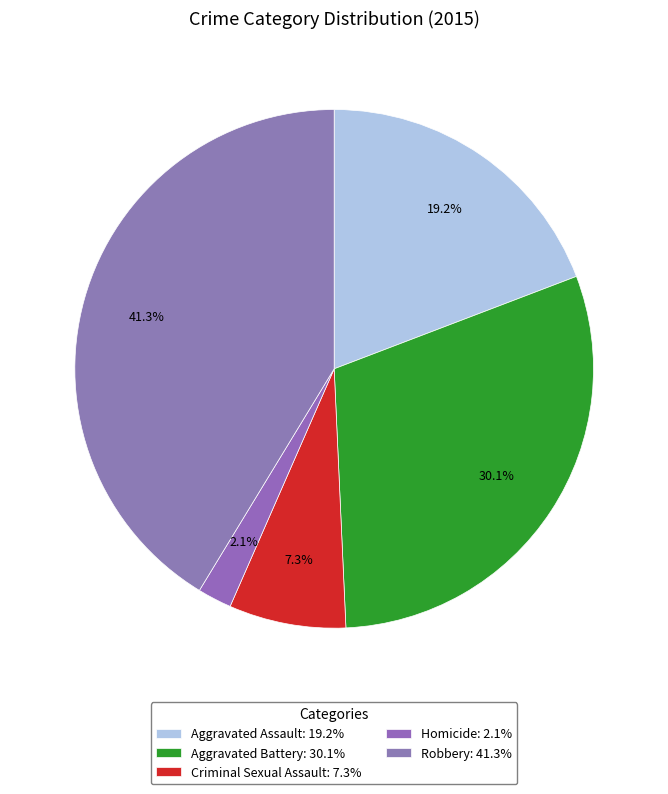

How many slices are in this pie chart?

5